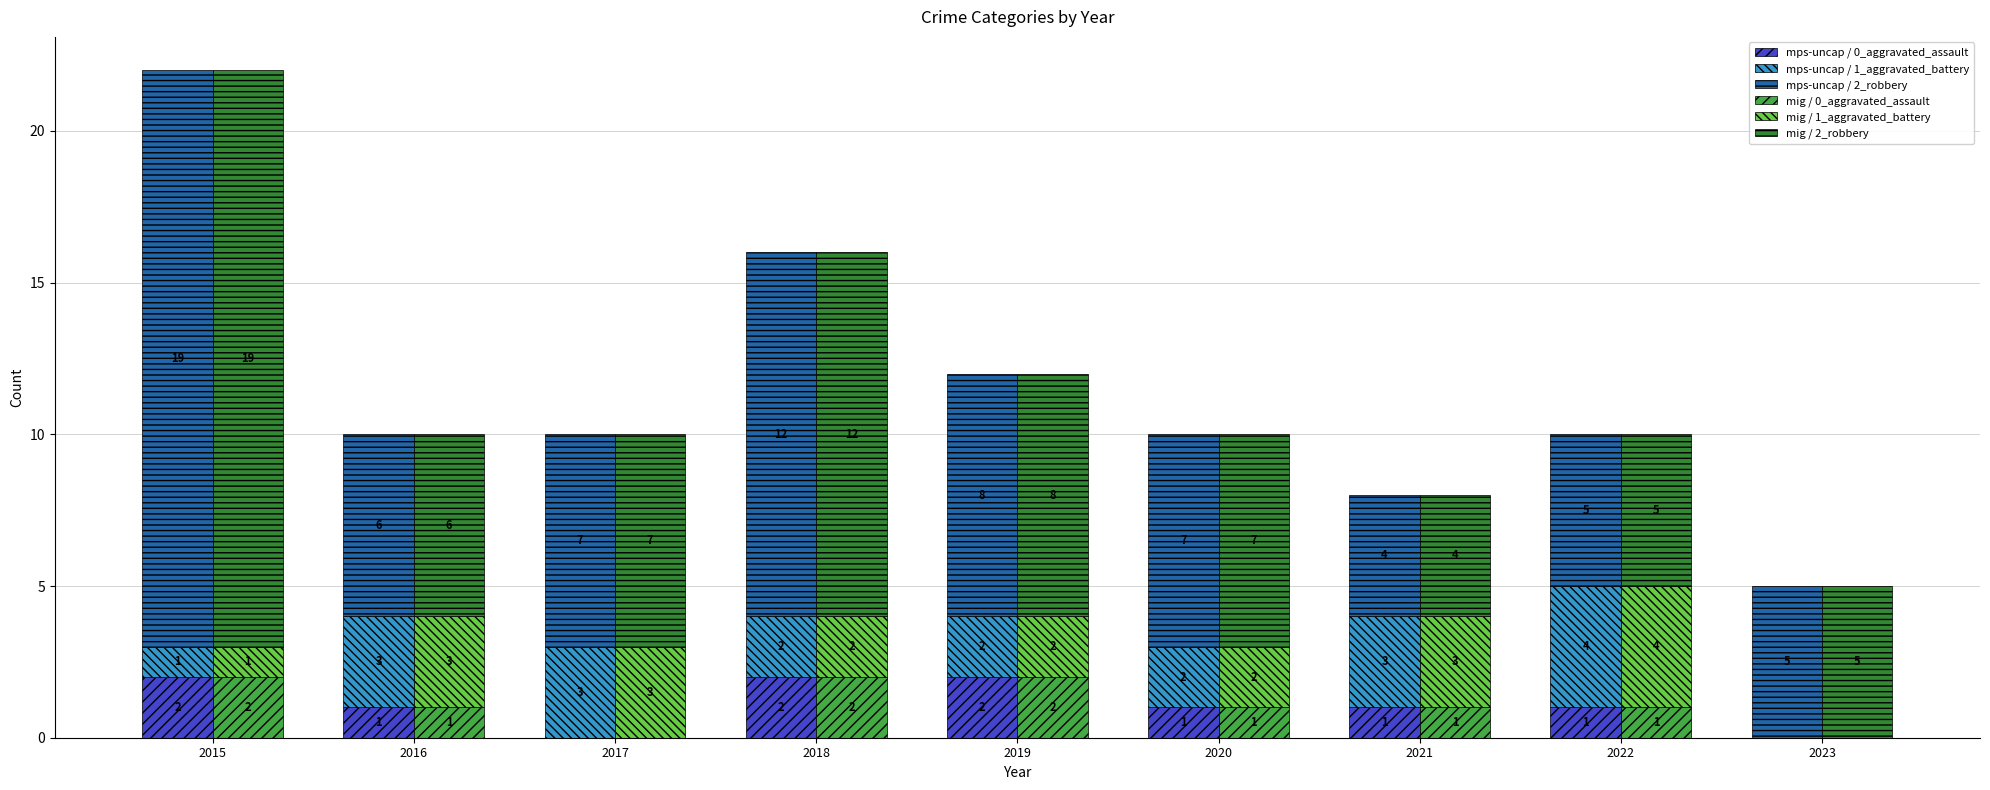

Between 2016 and 2019, which is larger?

2019